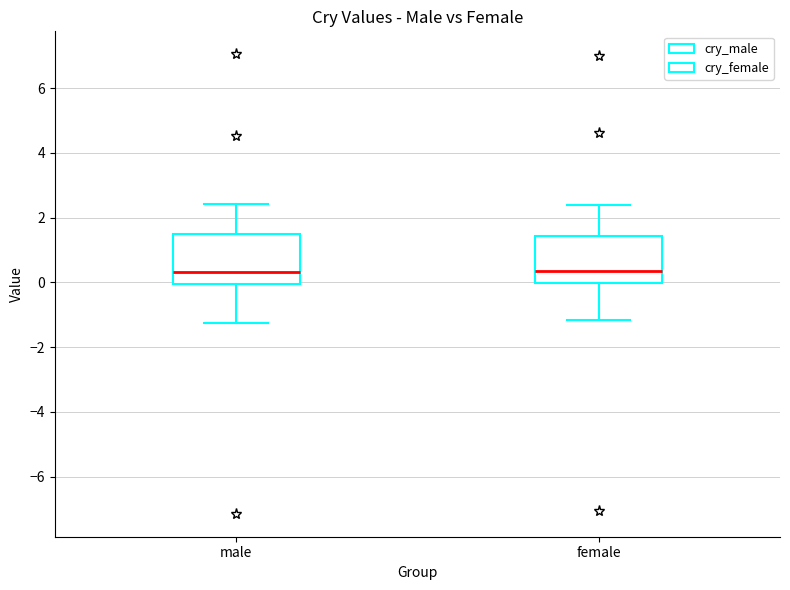

Reading left to right, read every box against the y-axis: the position of its median line, the range the box covers, and the ends of its whiskers. The values are not printed on the chart, so give them approximately, as read against the axis.

male: median 0.4, box 0.0 to 1.4, whiskers -1.2 to 2.4
female: median 0.4, box 0.0 to 1.4, whiskers -1.2 to 2.4